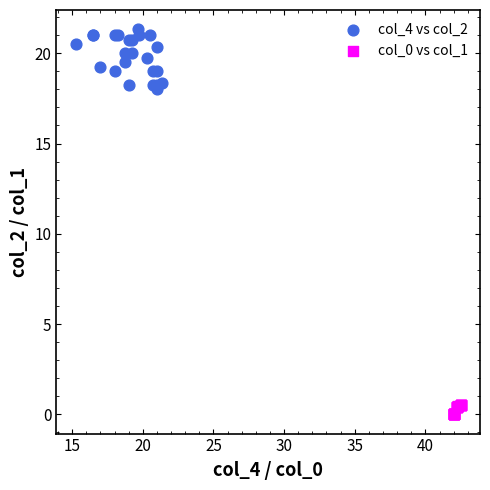

Which series contains the highest Y value?

col_4 vs col_2